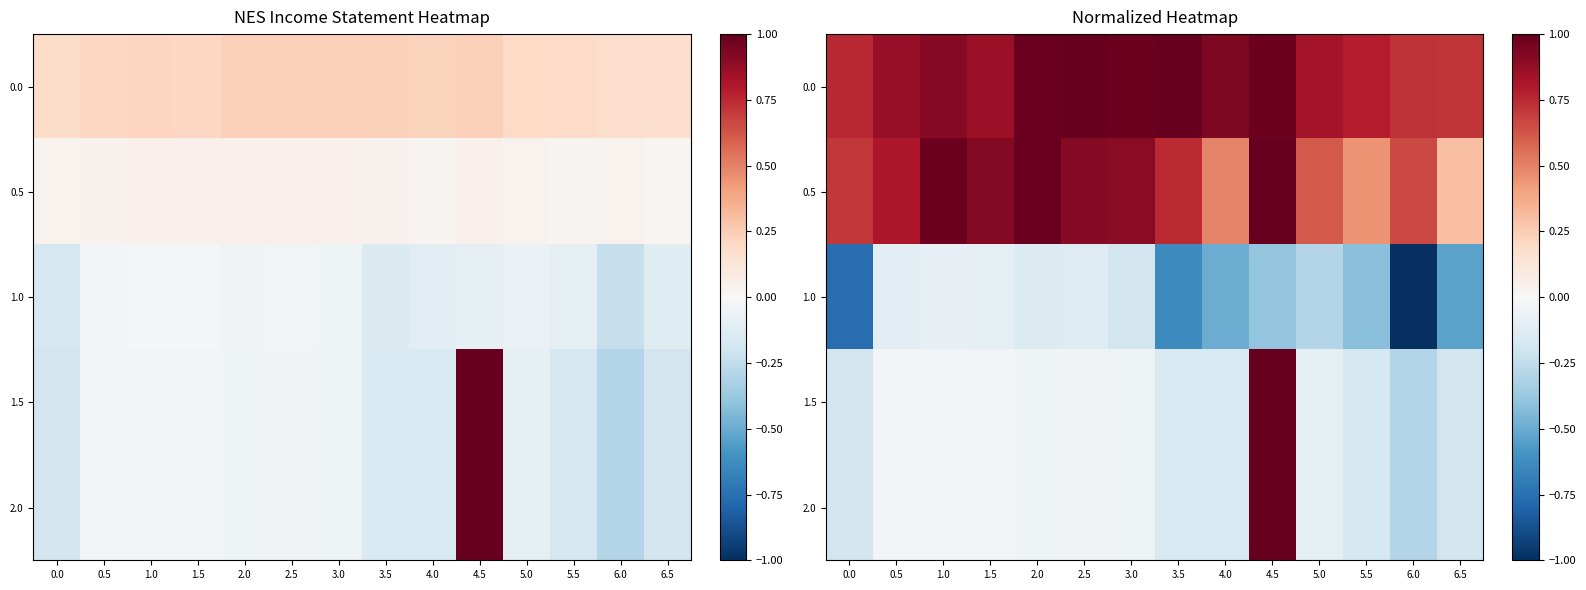

What is the sum of the 1.0 values at 2.5 and 0.5?

-0.2